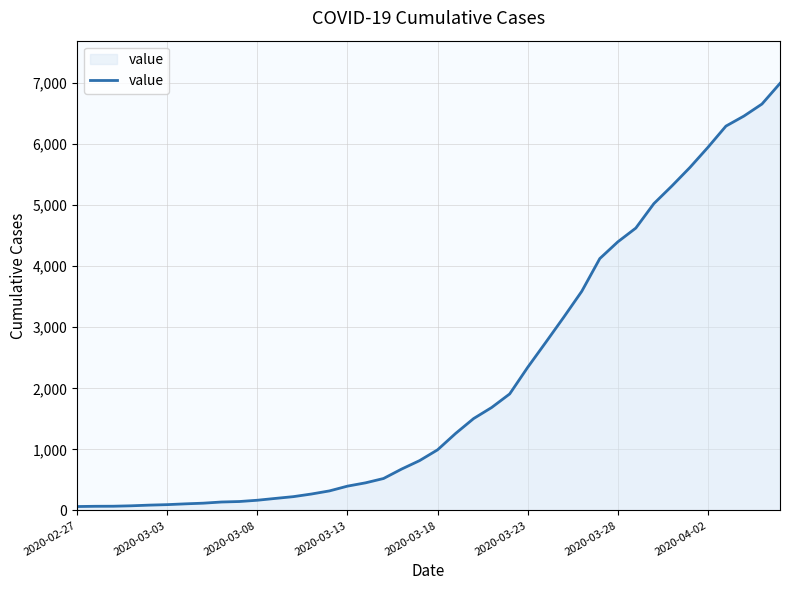

What is the greatest value displayed?

6995